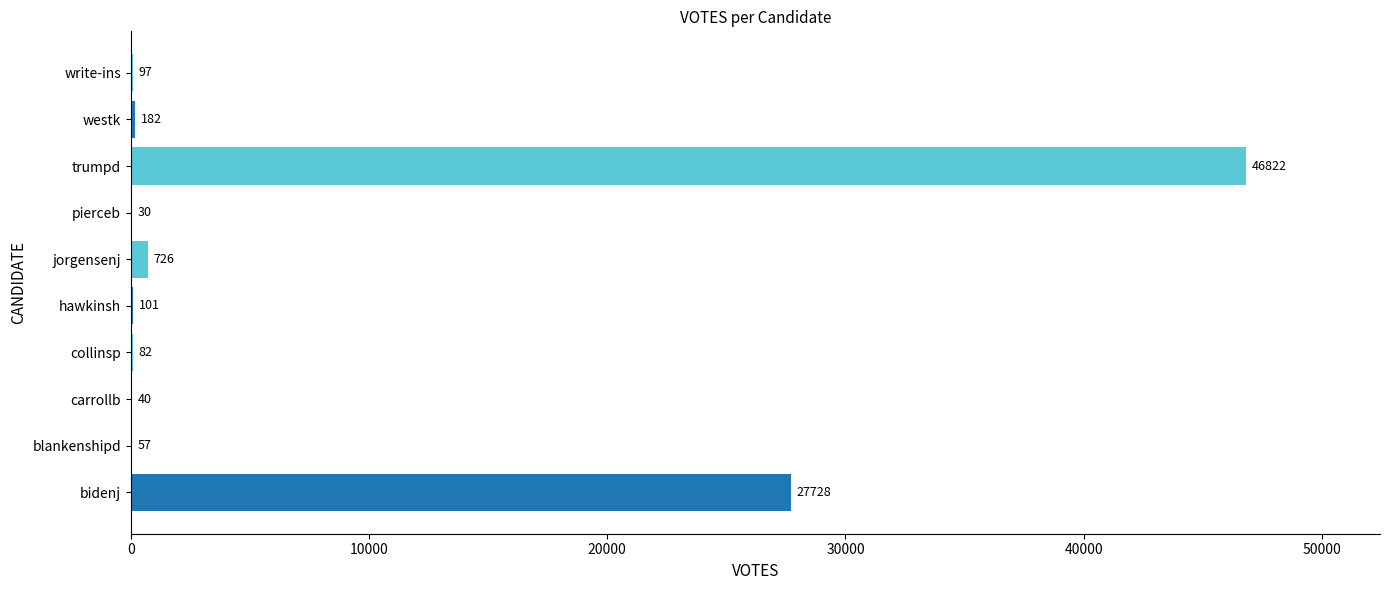

At which category does the chart reach its peak across all series?

trumpd